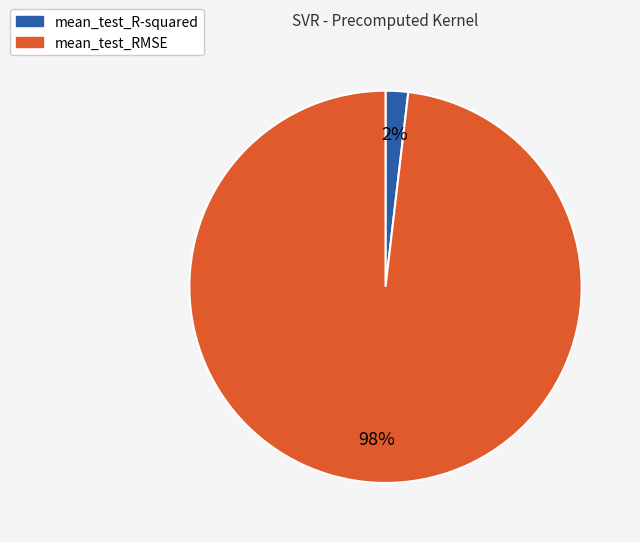

Does mean_test_R-squared represent more than half of the total?

No